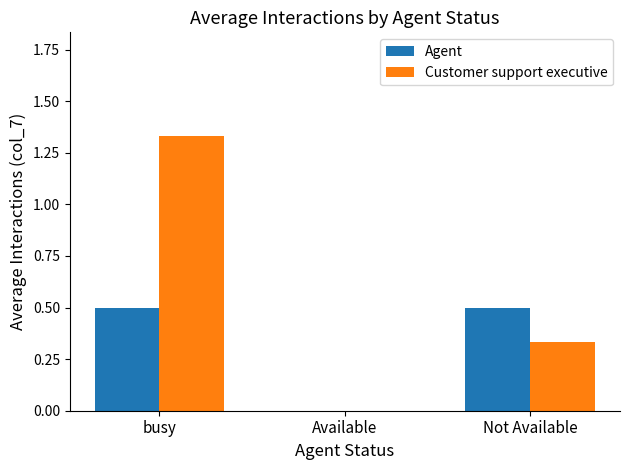

True or false: Customer support executive has a value of 0.9 at busy.

False